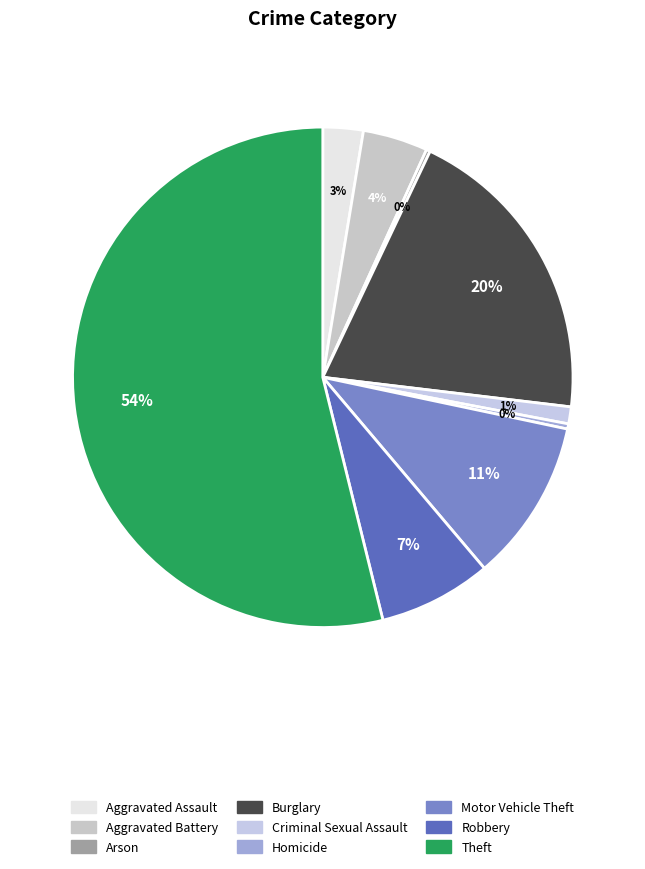

True or false: Robbery accounts for 1% of the total.

False